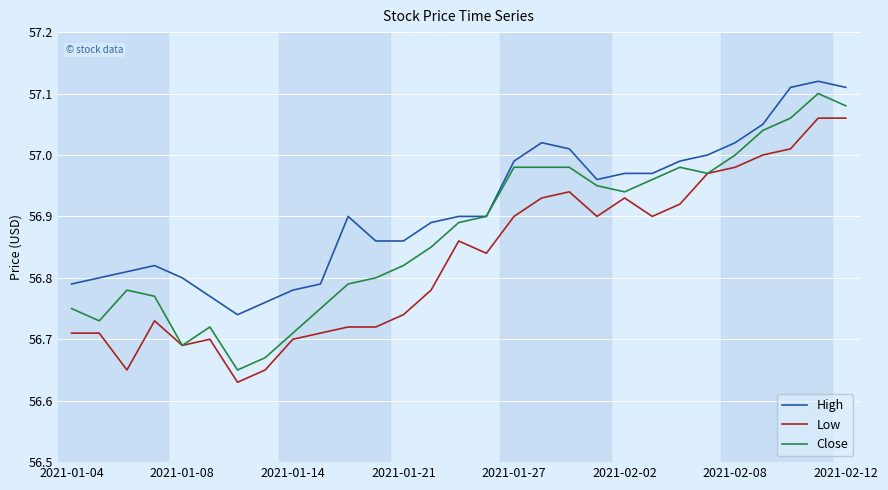

True or false: Low and High intersect in this chart.

False